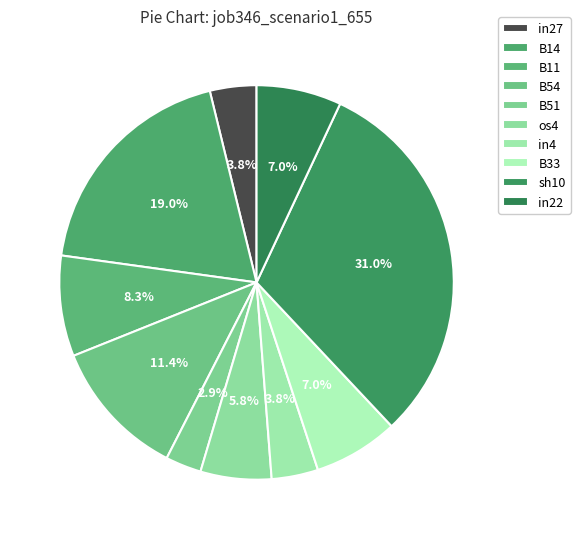

To the nearest percent, what is the difference between the in22 and in27 slice percentages?

3%